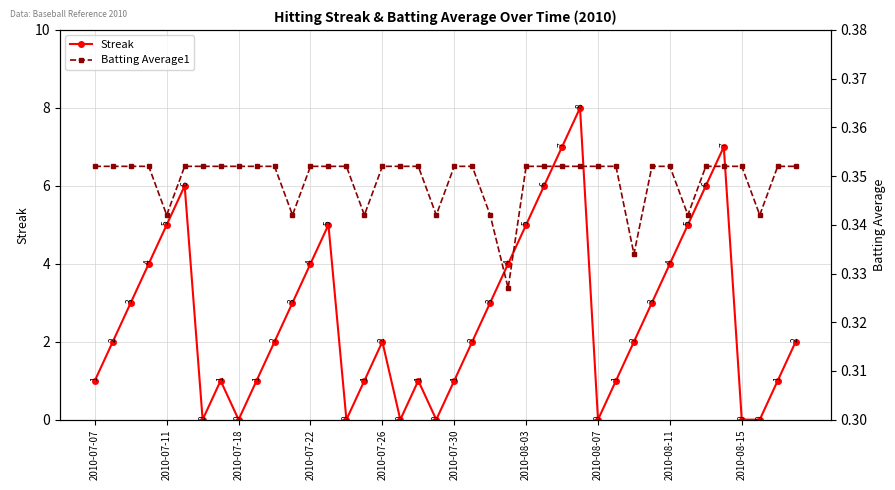

The Streak series shows -5.0 at 2010-08-11. True or false?

False